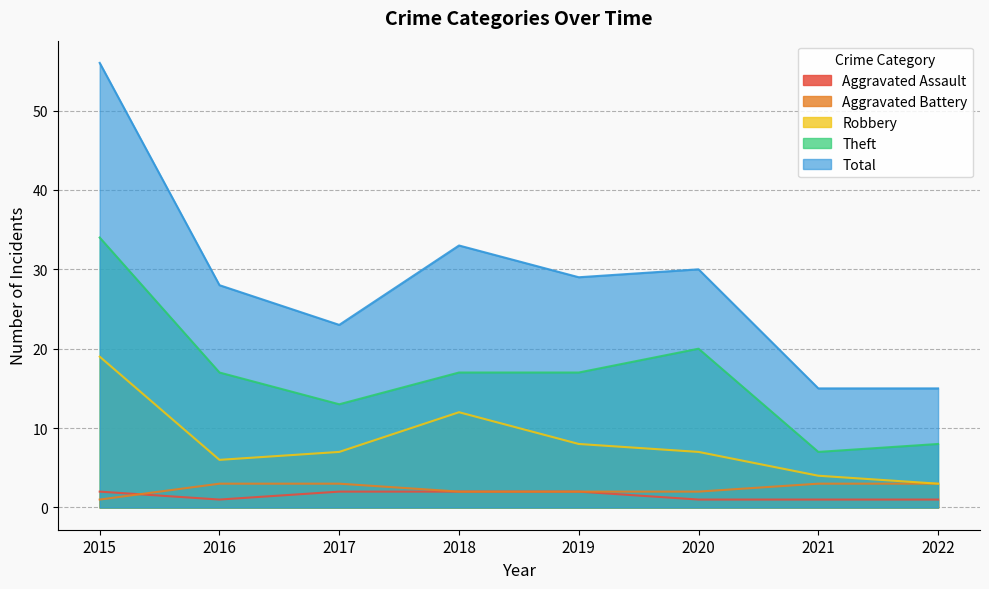

Where is the first local maximum for Robbery?

2018